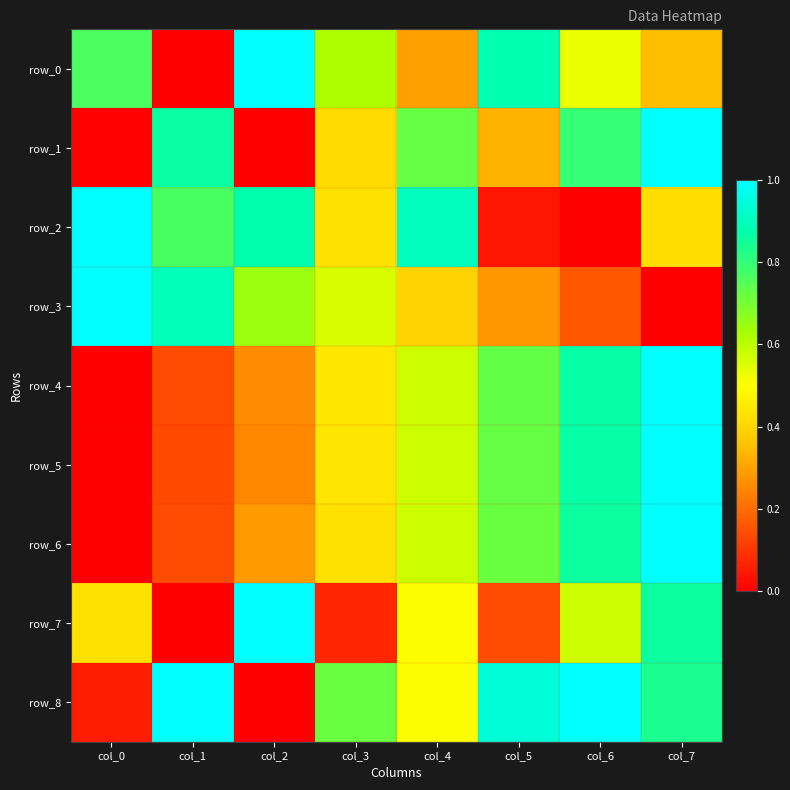

The value of row_1 at col_2 is 0.0. True or false?

True